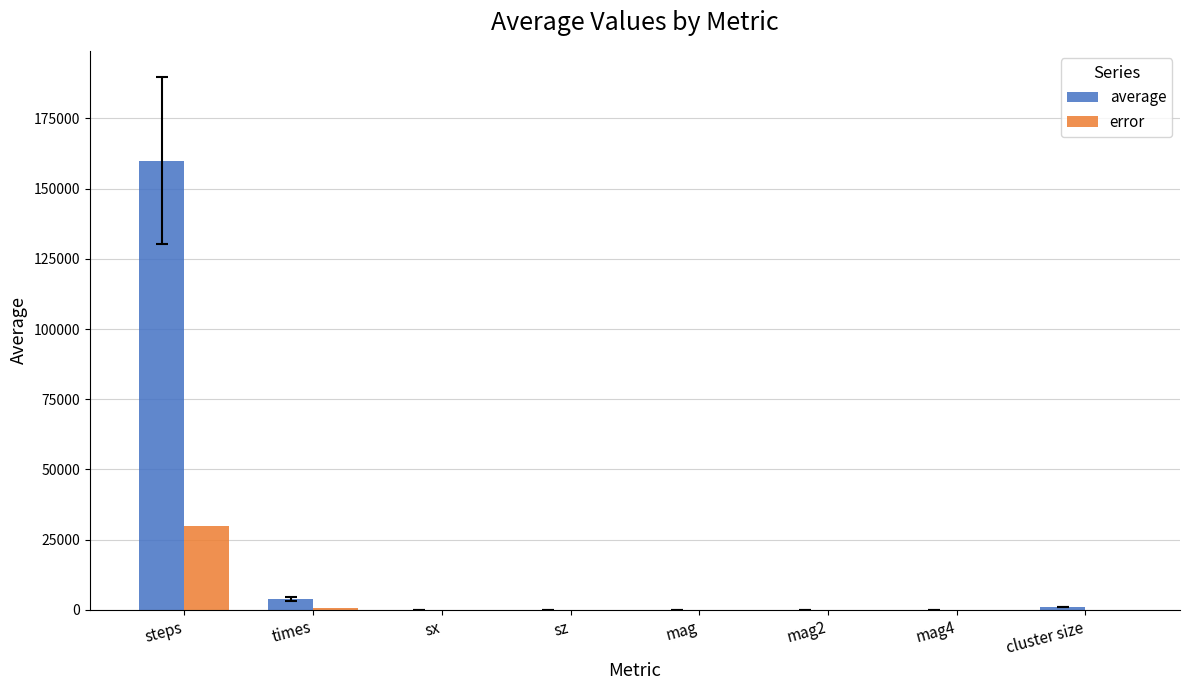

Which series has the widest spread of values?

average